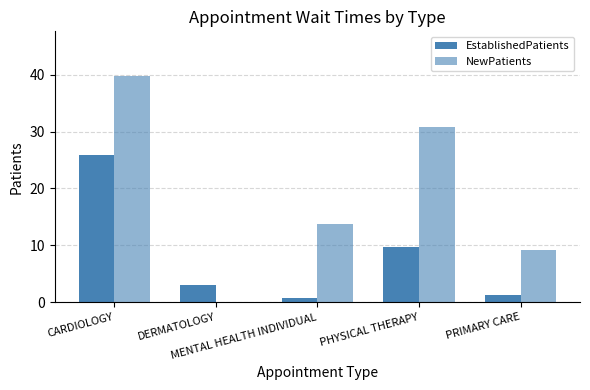

How many values in NewPatients are above zero?

4